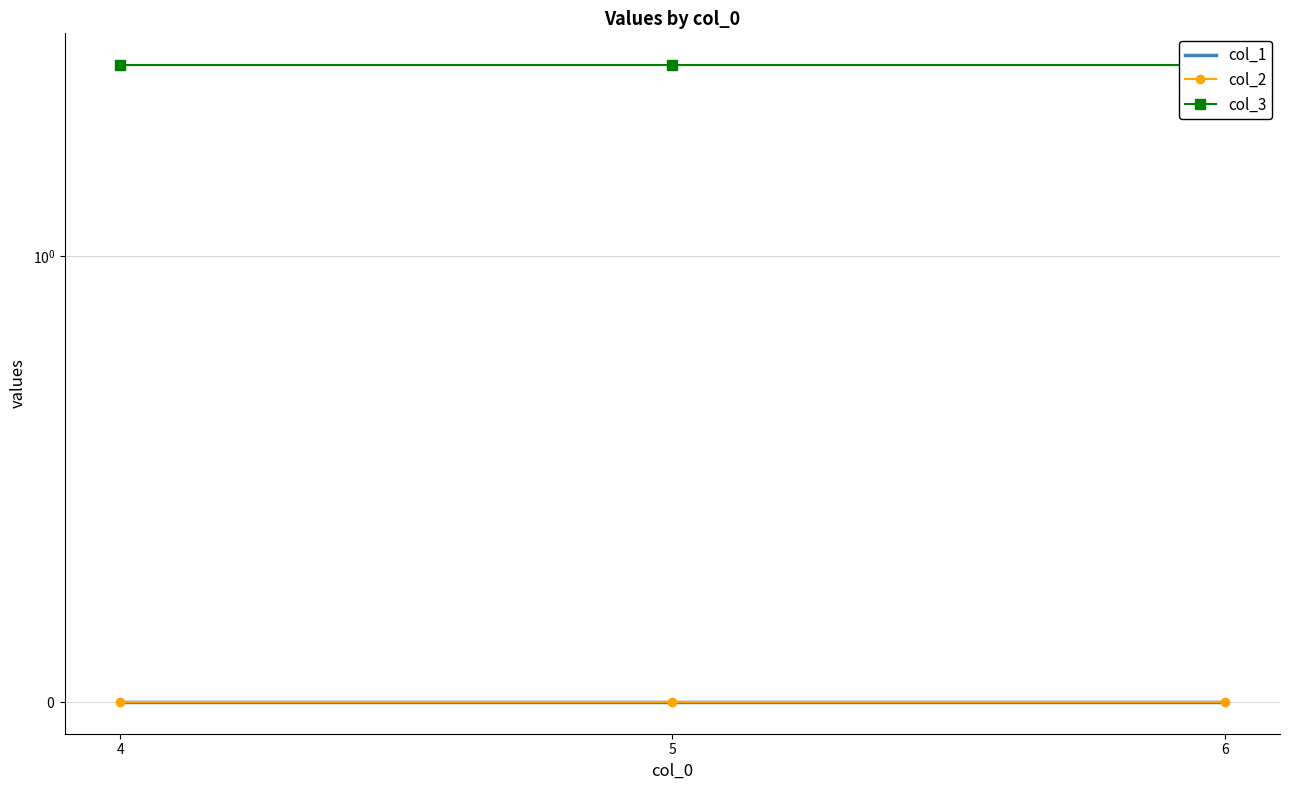

Reading left to right, what are all the values shown in this chart?

col_1: 0	0	0
col_2: 0	0	0
col_3: 3	3	3